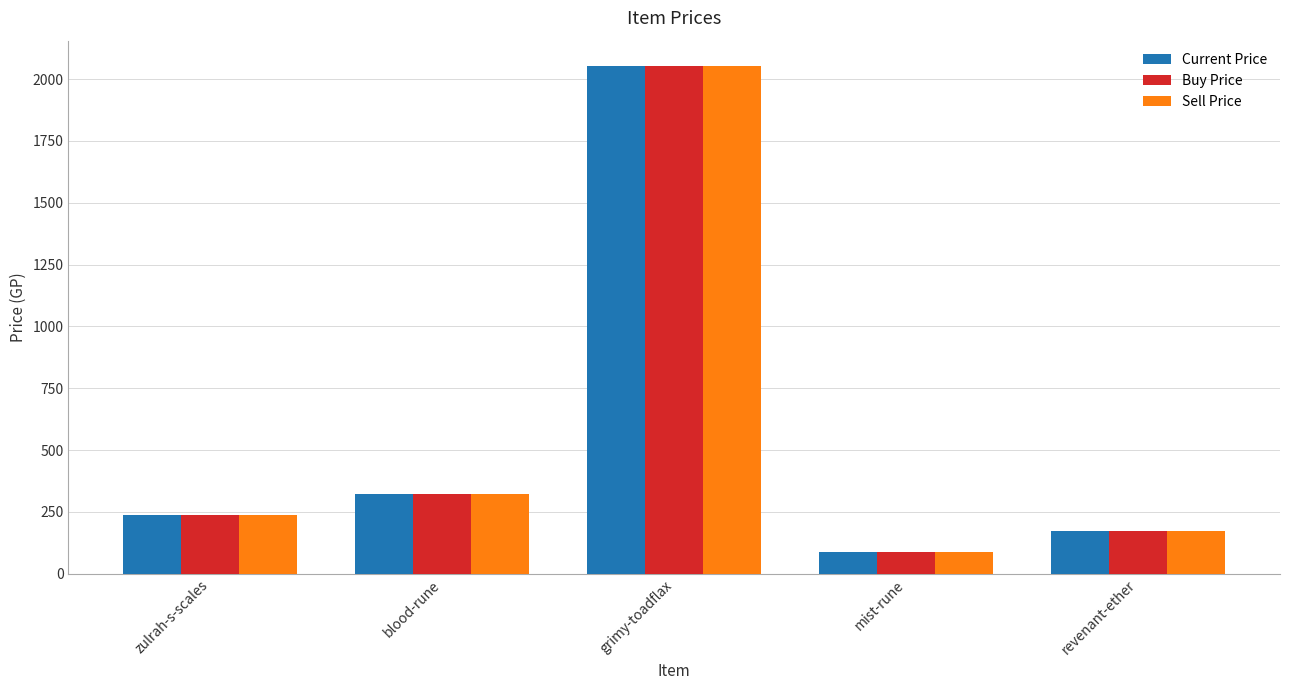

Reading left to right, what are all the values shown in this chart?

Current Price: zulrah-s-scales=236	blood-rune=323	grimy-toadflax=2053	mist-rune=87	revenant-ether=174
Buy Price: zulrah-s-scales=236	blood-rune=323	grimy-toadflax=2053	mist-rune=87	revenant-ether=174
Sell Price: zulrah-s-scales=236	blood-rune=323	grimy-toadflax=2053	mist-rune=87	revenant-ether=174